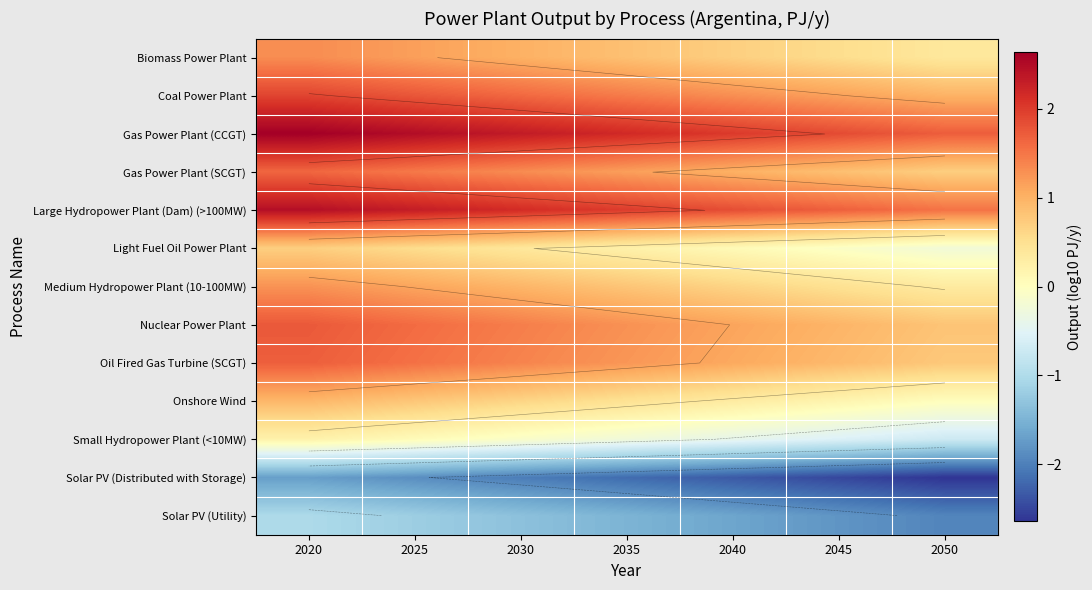

The value of Coal Power Plant at 2050 is 1.0. True or false?

True